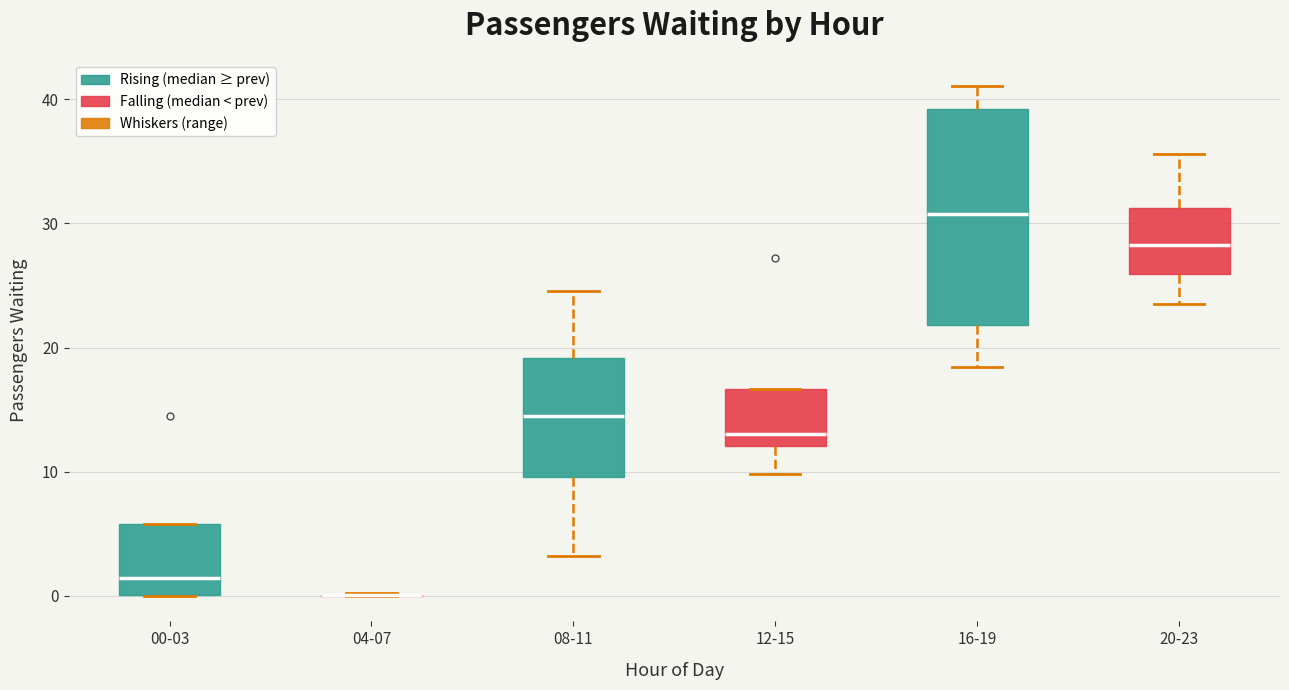

Reading left to right, read every box against the y-axis: the position of its median line, the range the box covers, and the ends of its whiskers. The values are not printed on the chart, so give them approximately, as read against the axis.

00-03: median 1, box 0 to 6, whiskers 0 to 6
04-07: box collapsed to a line at 0, whiskers 0 to 0
08-11: median 14, box 10 to 19, whiskers 3 to 25
12-15: median 13, box 12 to 17, whiskers 10 to 17
16-19: median 31, box 22 to 39, whiskers 18 to 41
20-23: median 28, box 26 to 31, whiskers 23 to 36